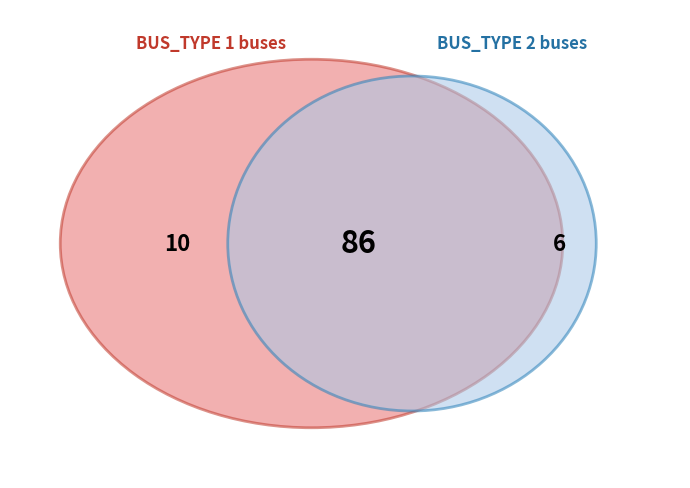

To the nearest percent, what portion does BUS_TYPE_2 represent?

6%